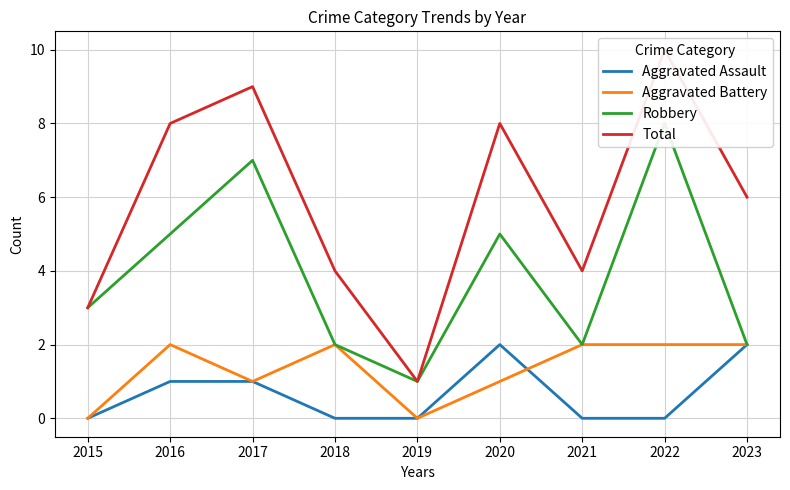

What is the spread (max minus min) of values at 2020?

7